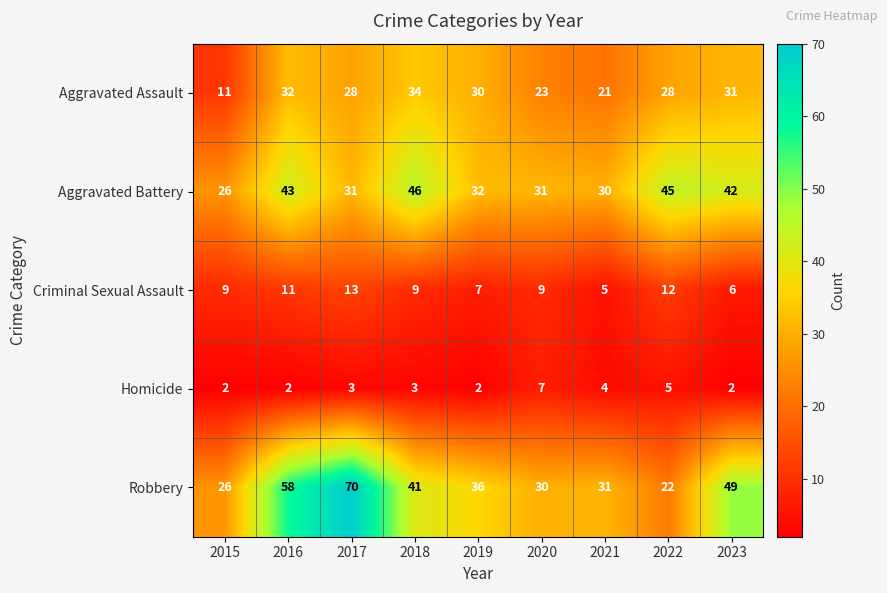

At which label does Criminal Sexual Assault reach its minimum?

2021